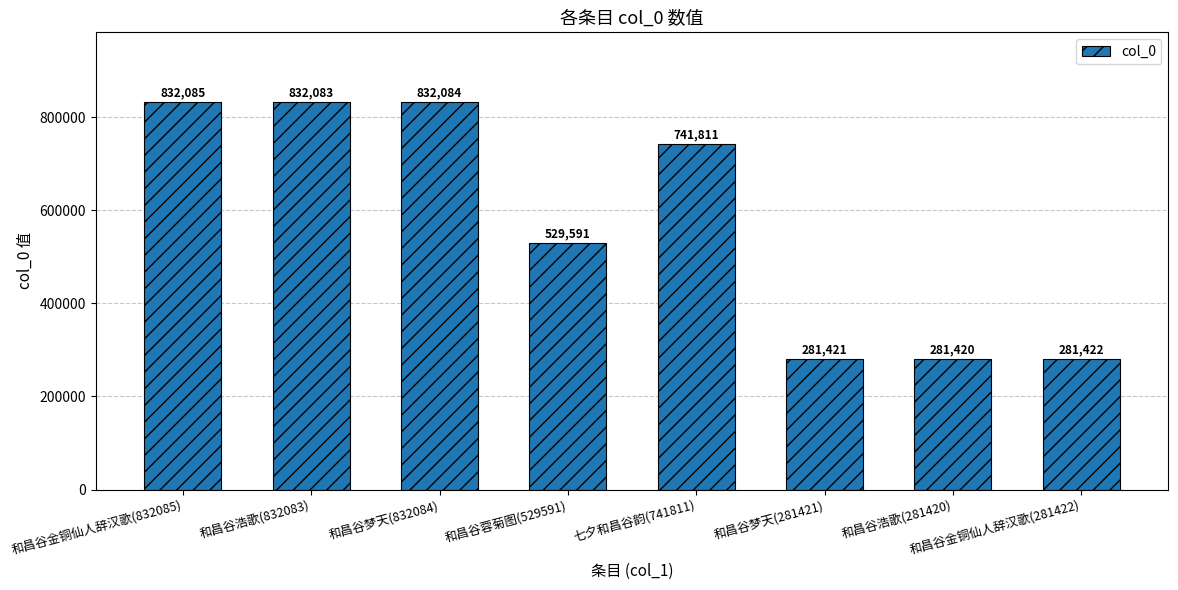

The value at 七夕和昌谷韵(741811) is 741811. True or false?

True